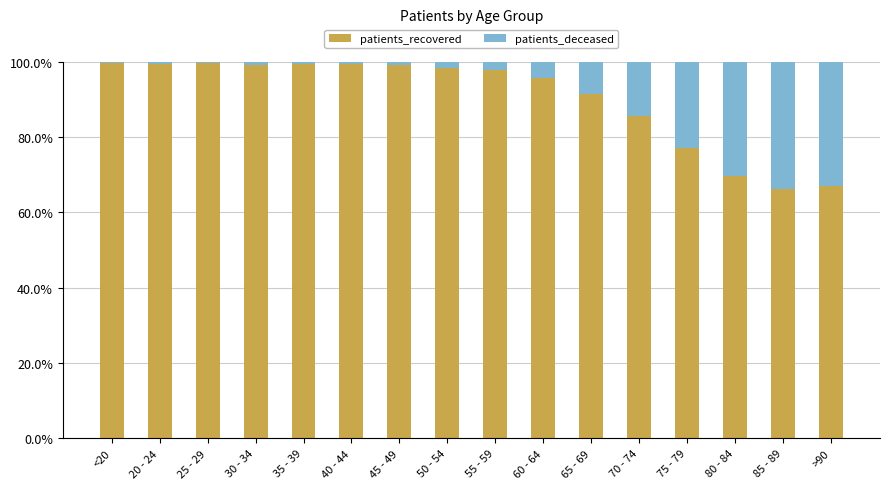

What is the highest value of the patients_recovered series?

99.8